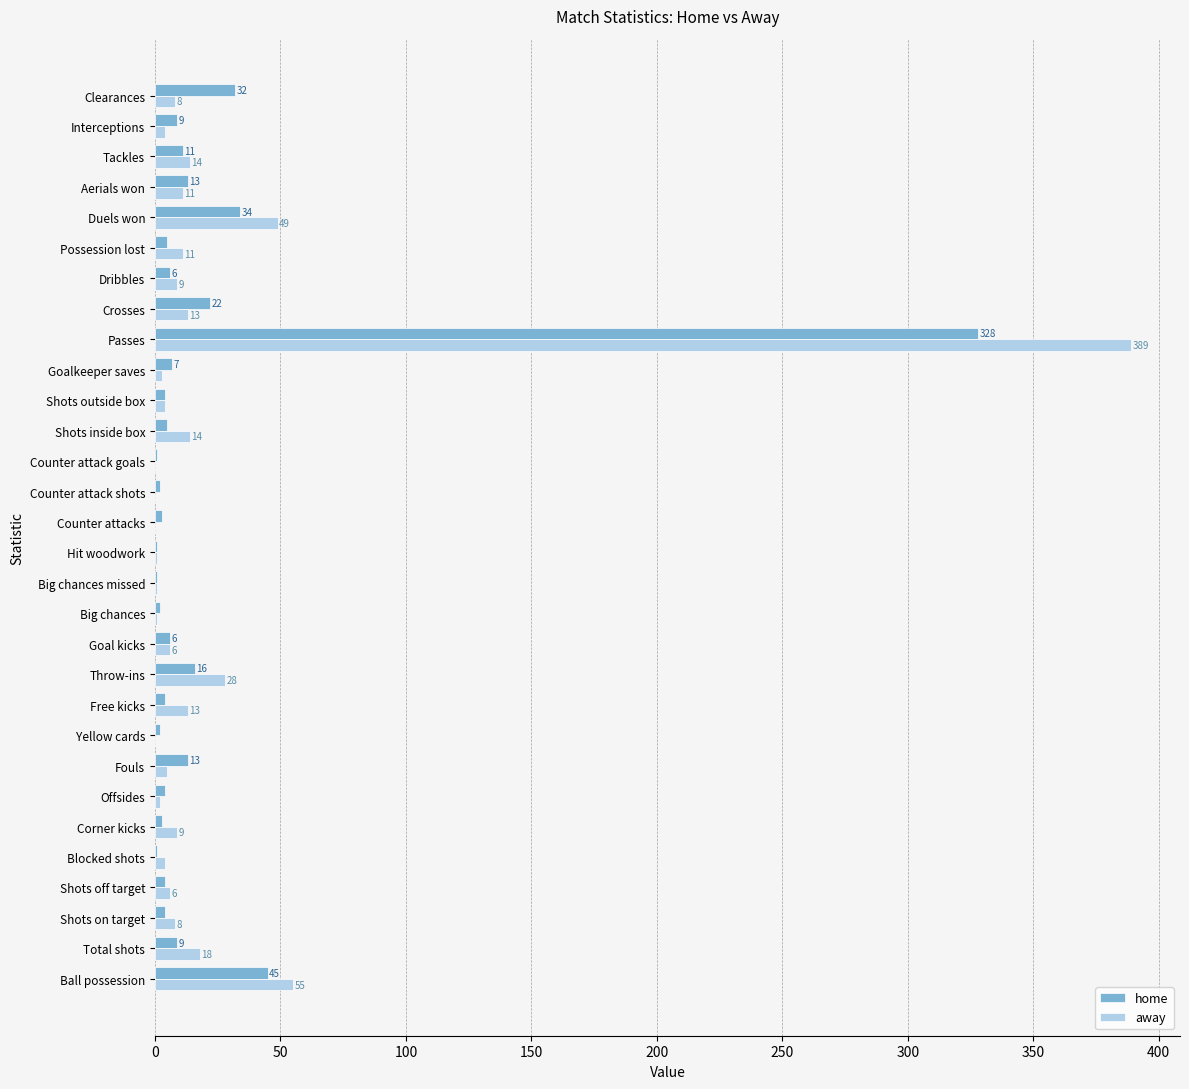

How many data points does each series have?

30